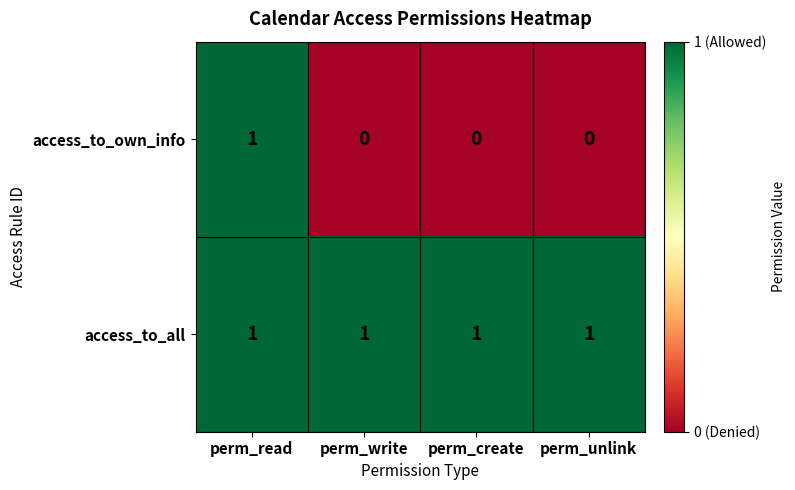

How many categories are shown in the chart?

4